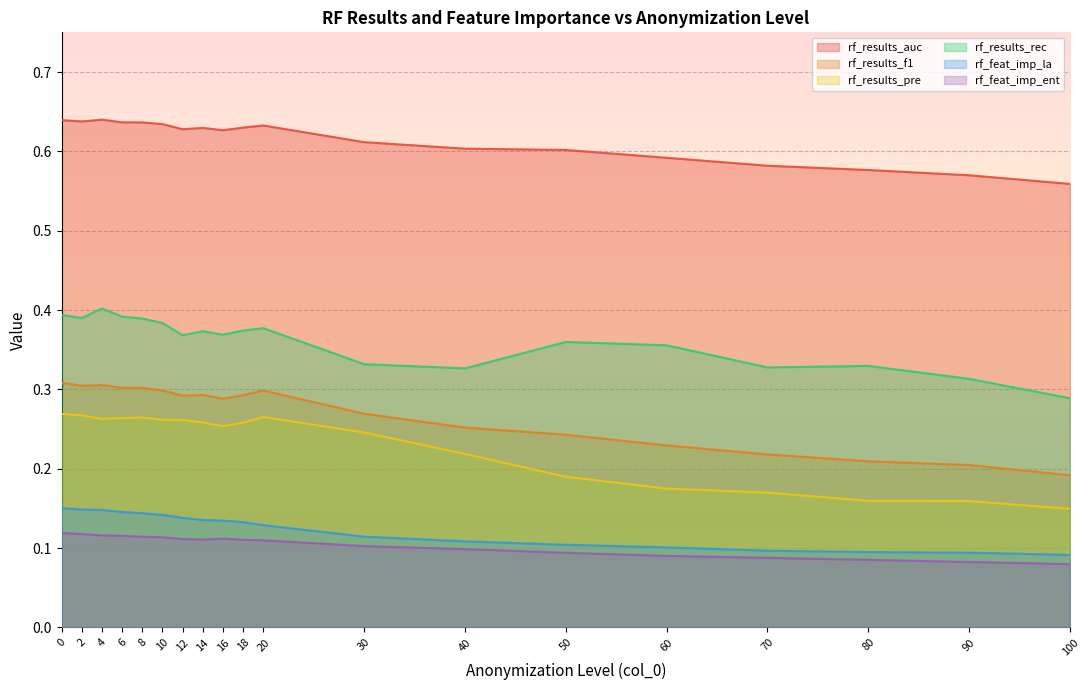

What is the value of the rf_feat_imp_la point at the 18th from the left?

0.1